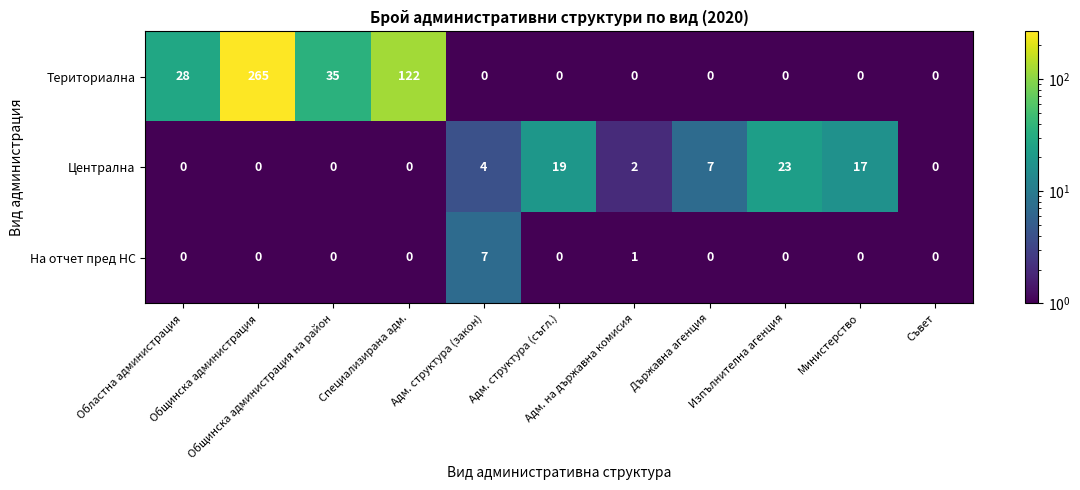

Which series has the largest total across all categories?

Териториална